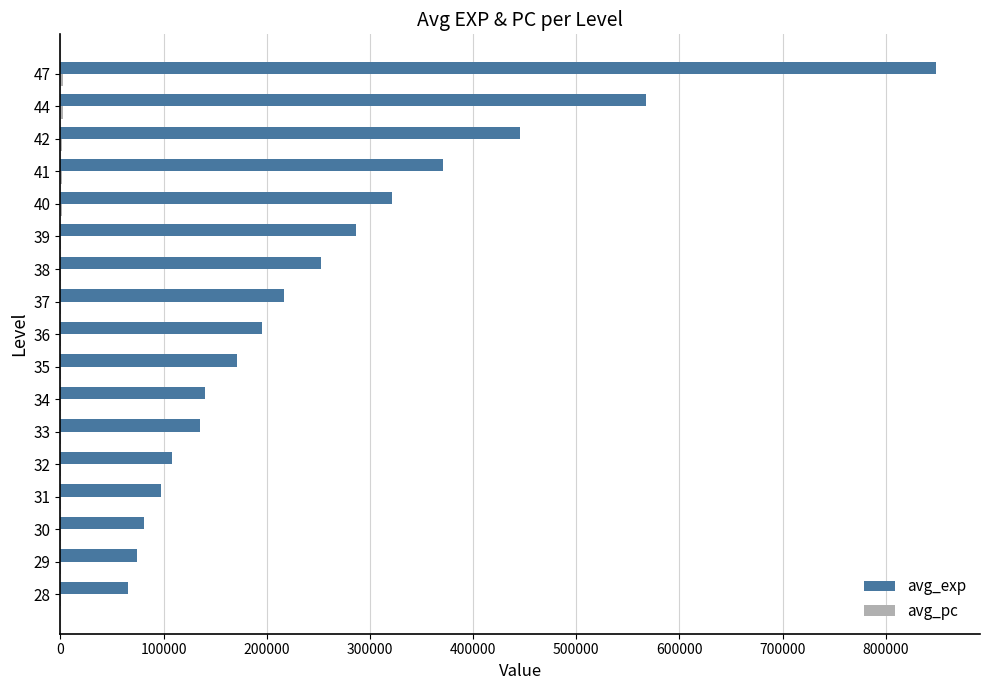

How many distinct data groups are displayed?

2